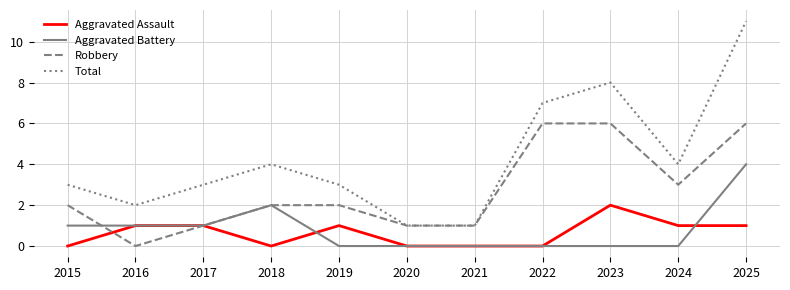

What is the sum of all Aggravated Assault values?

7